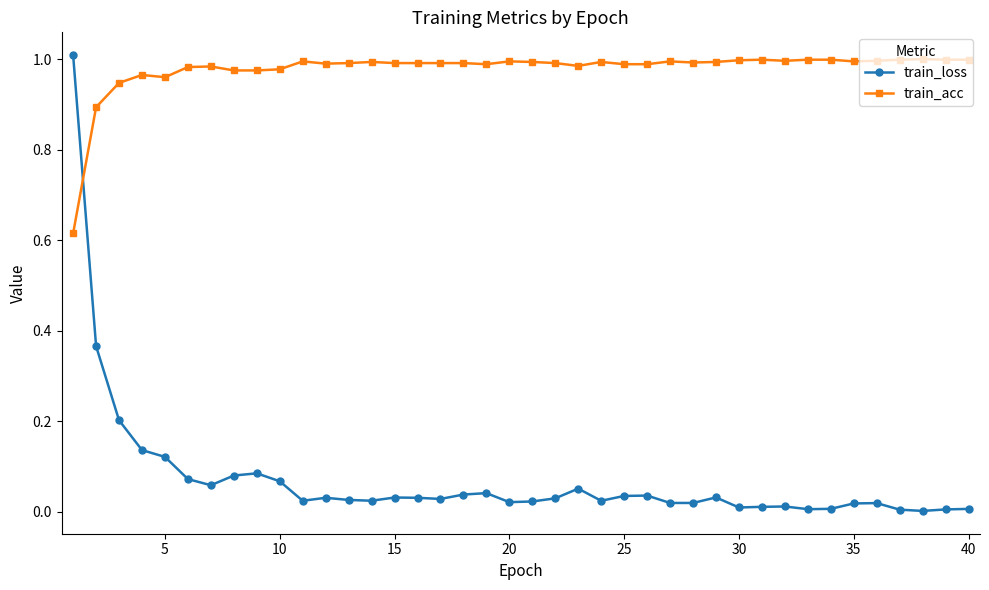

Which series has the widest spread of values?

train_loss